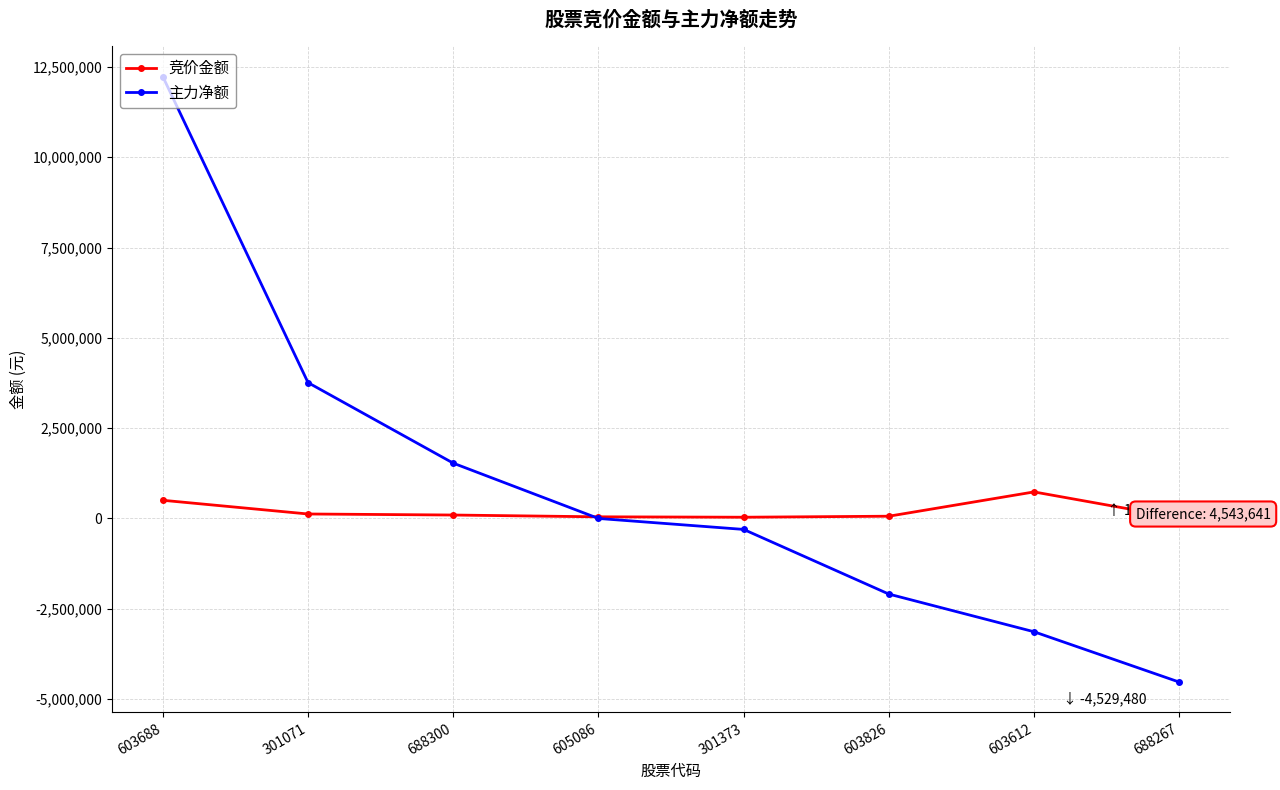

True or false: 主力净额 has more than 2 interior local peaks.

False